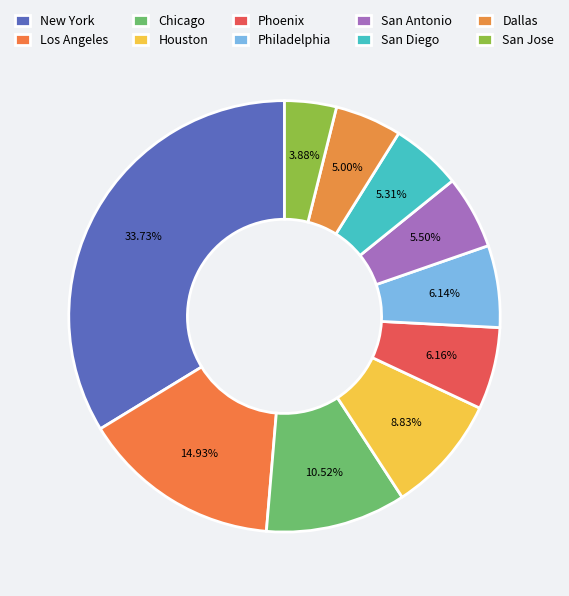

How many segments does this pie chart have?

10